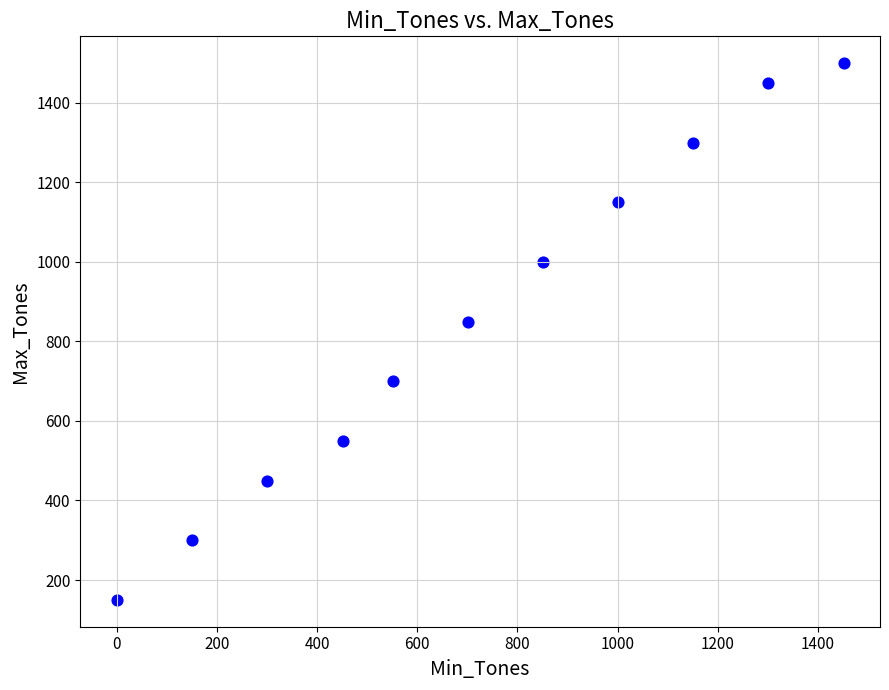

What Y value in the scatter plot is closest to 825?

850